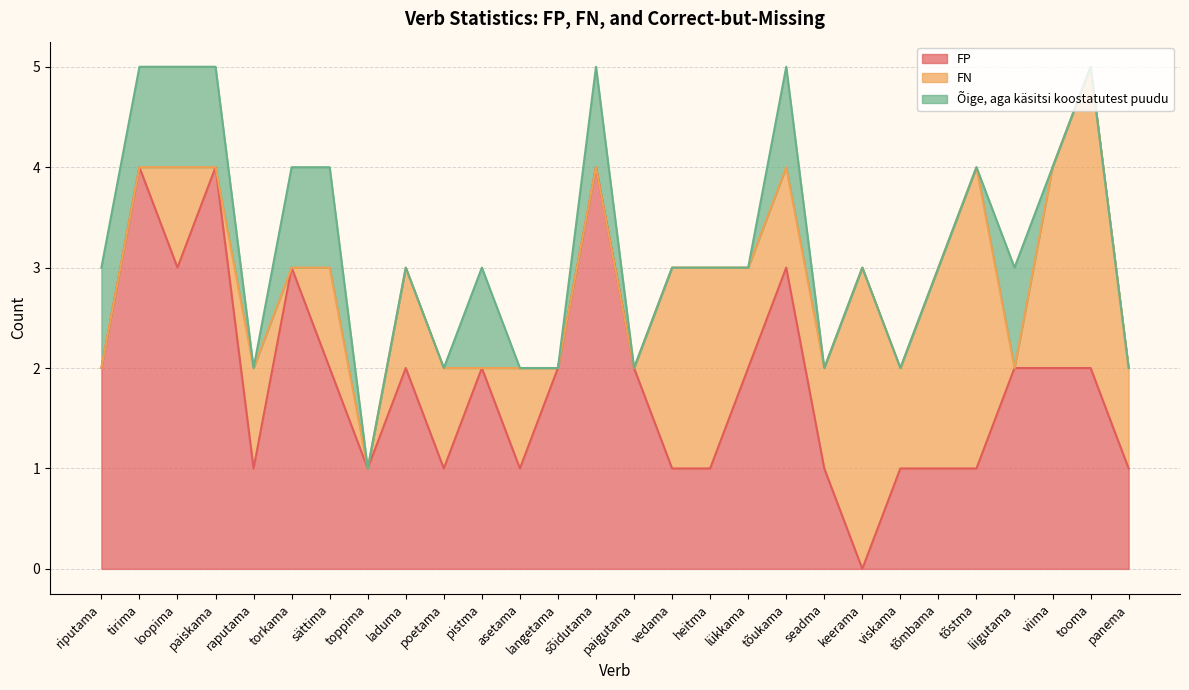

True or false: FP has a value of 2 at langetama.

True